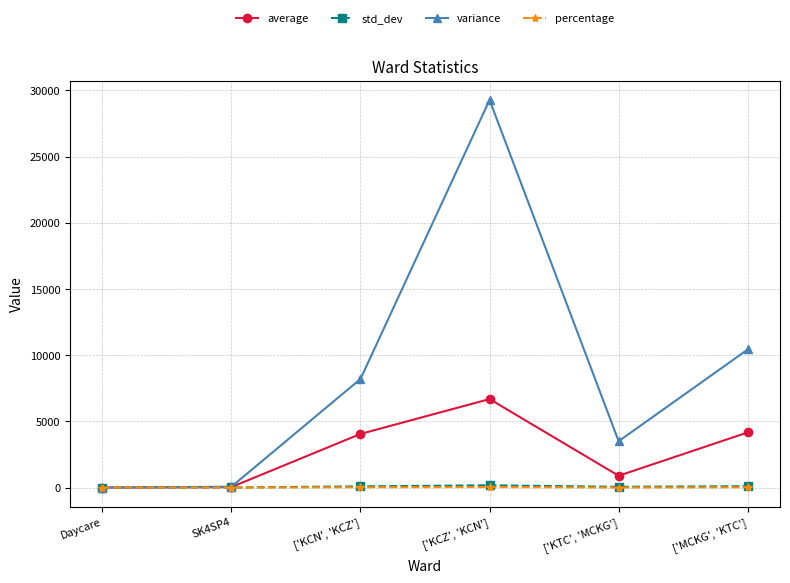

Does the chart have visible grid lines?

Yes